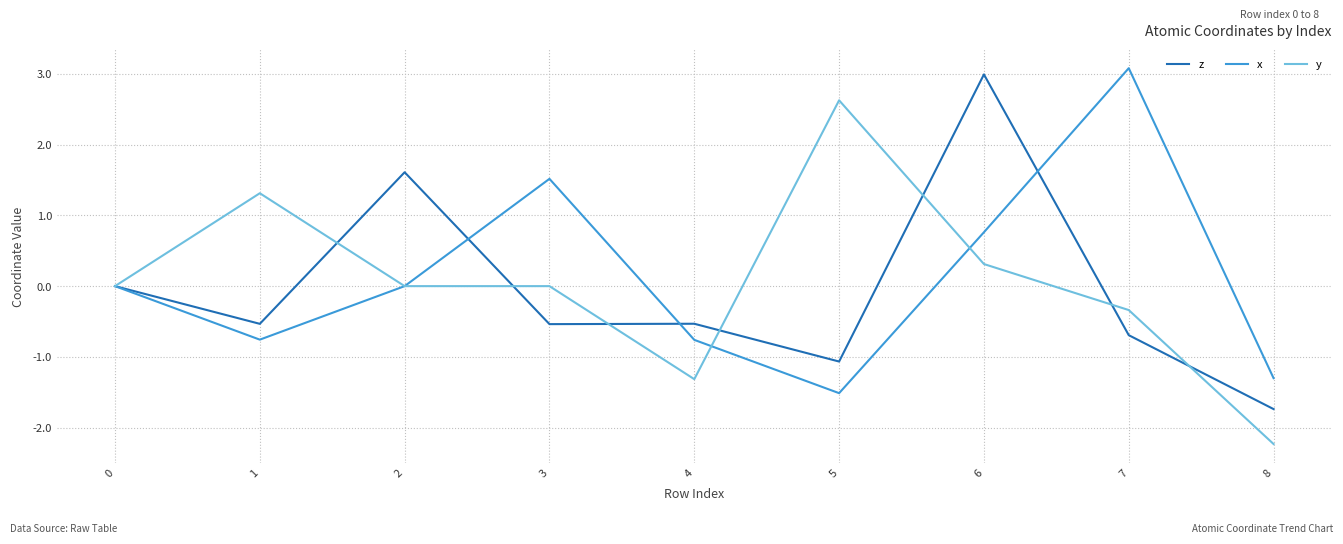

The x series shows 0.8 at 6. True or false?

True